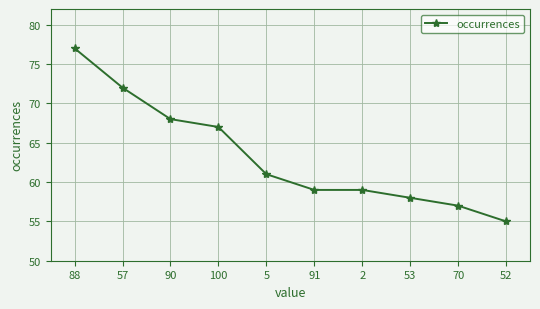

Is this an area chart (filled region under the line)?

No